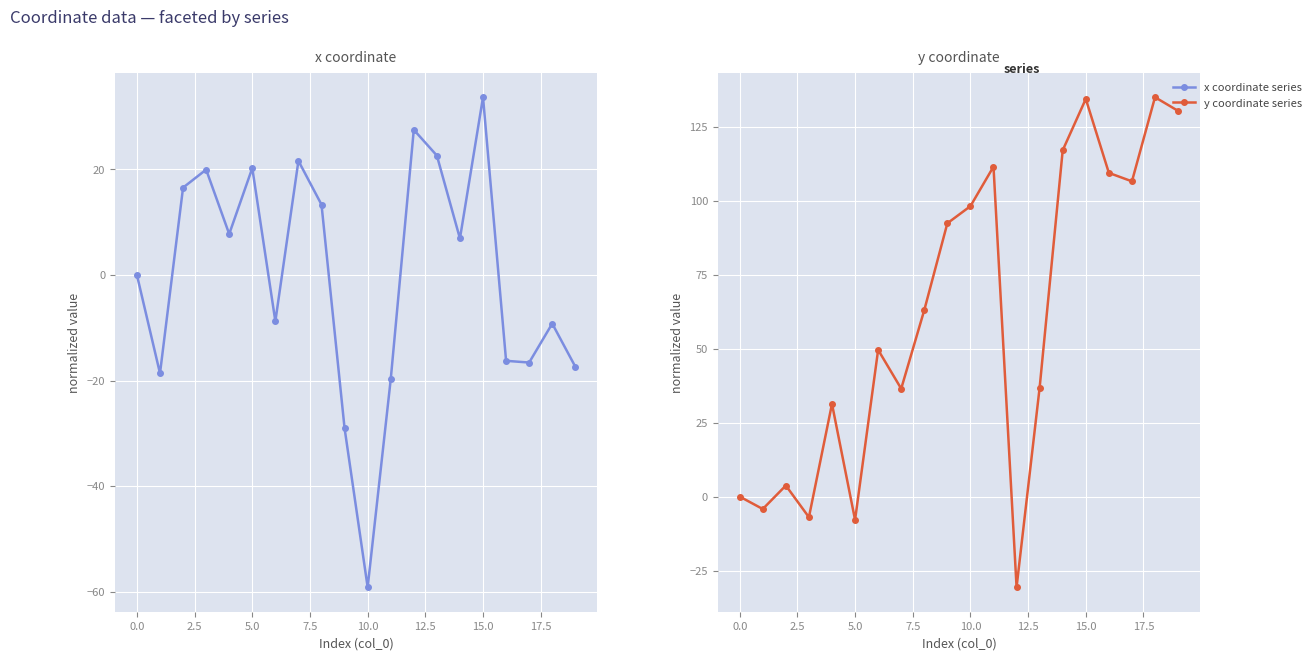

Which series has the widest spread of values?

y coordinate series